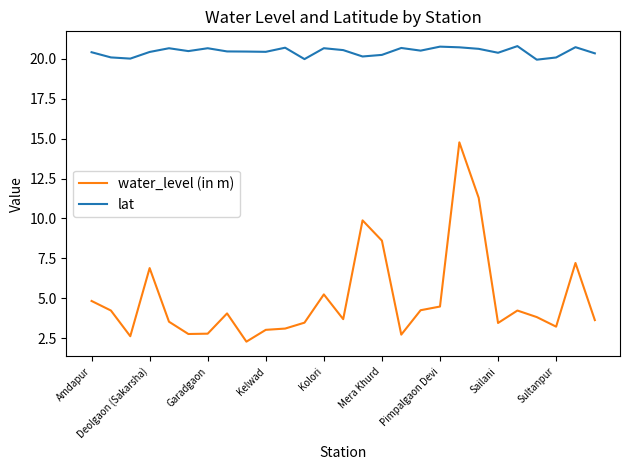

What is the difference between the maximum and minimum values in the water_level (in m) series?

12.5